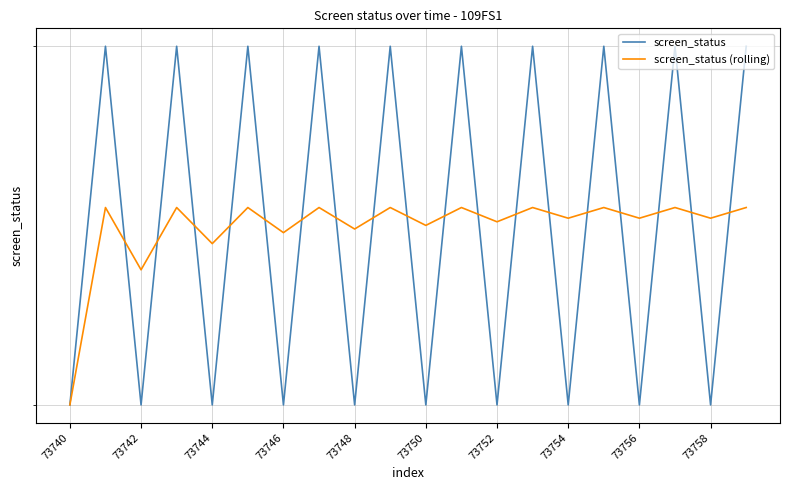

Rank the series by their maximum value, from lowest to highest.

screen_status (rolling), screen_status